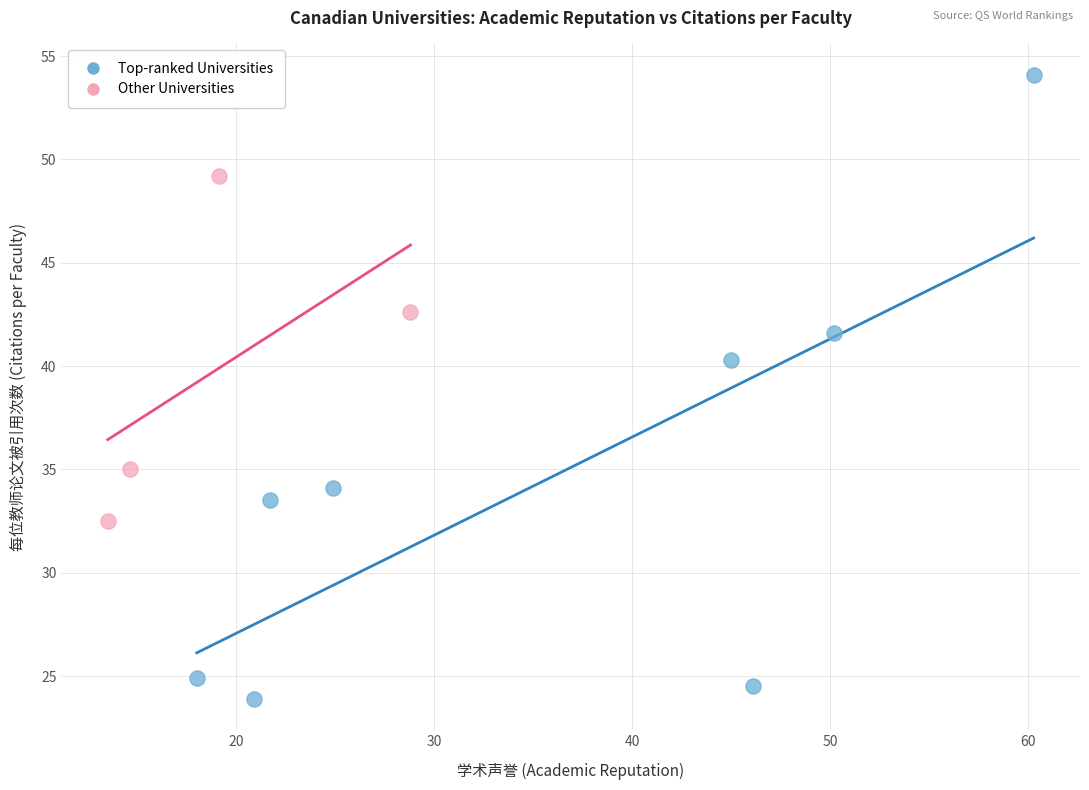

Which series has the widest spread of Y values?

Top-ranked Universities